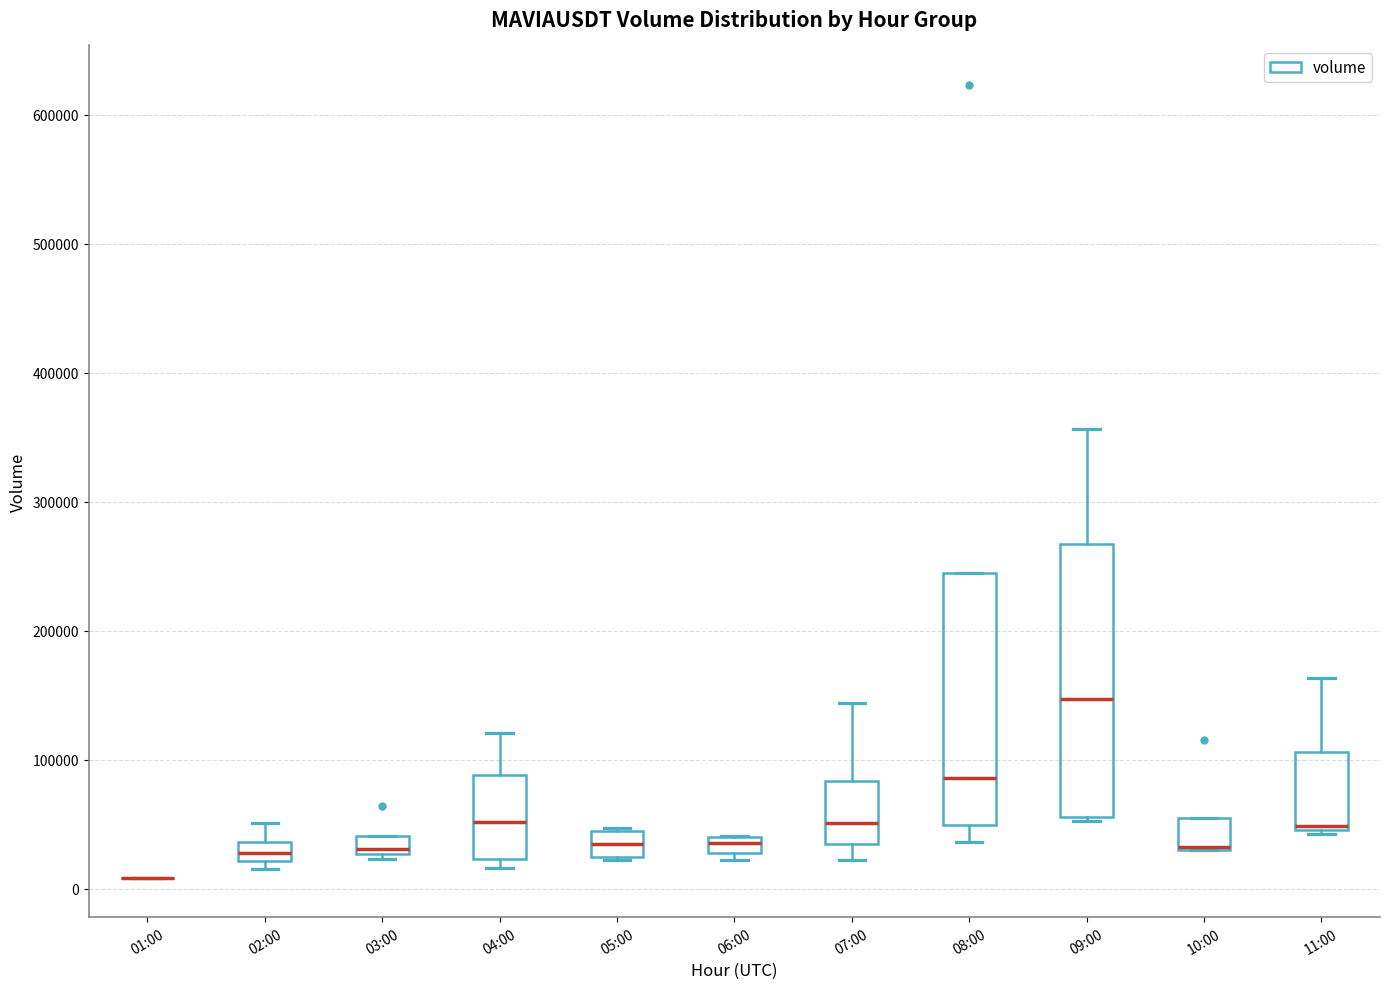

Where does the upper whisker of the box for 04:00 end on the y-axis? The values are not printed on the chart, so give them approximately, as read against the axis.

120000